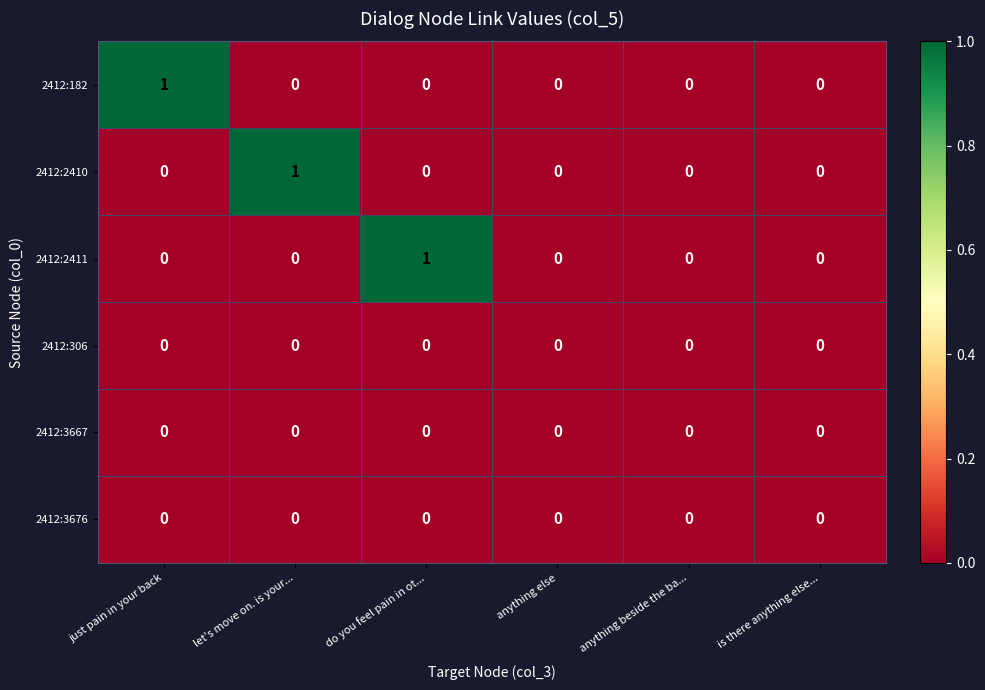

At which label does 2412:2411 reach its peak?

do you feel pain in ot...